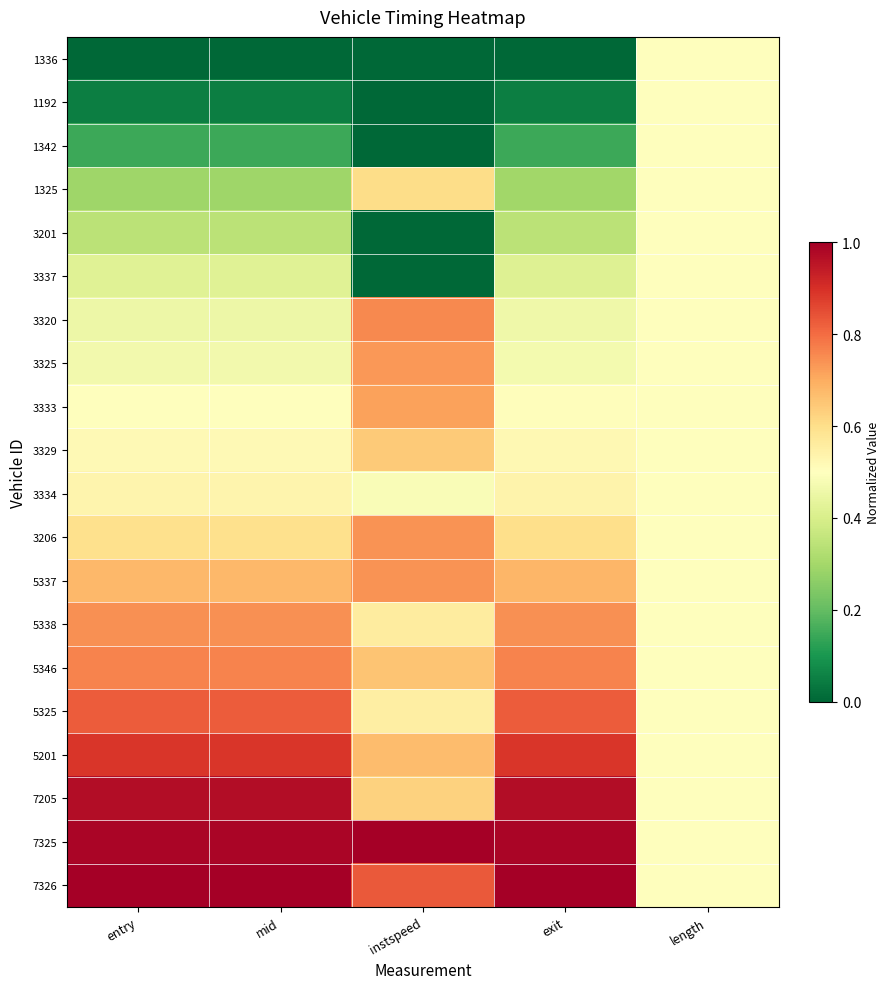

At entry, list the series in order from largest to smallest.

7326, 7325, 7205, 5201, 5325, 5346, 5338, 5337, 3206, 3334, 3329, 3333, 3325, 3320, 3337, 3201, 1325, 1342, 1192, 1336